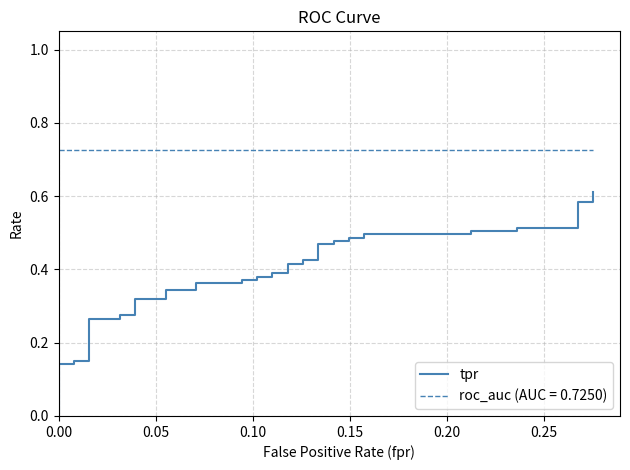

What is the difference between the maximum and minimum values?

0.6